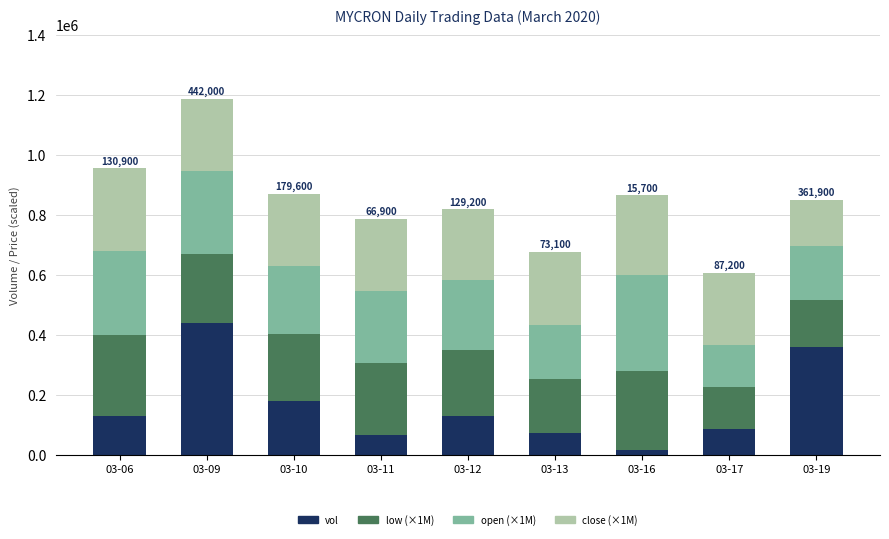

At which category is the sum across all series the highest?

03-09